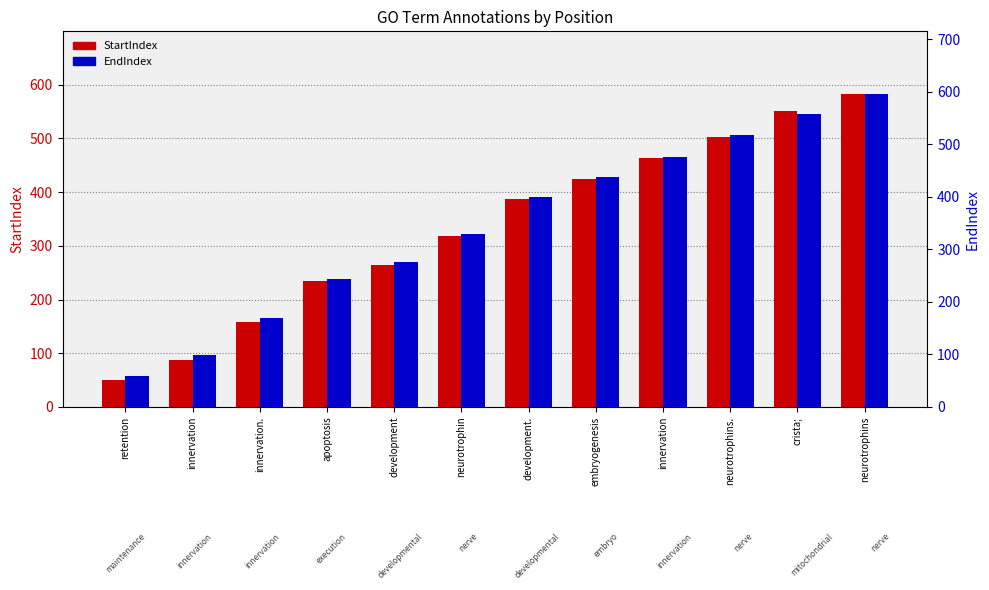

The value of EndIndex at crista; is 558. True or false?

True